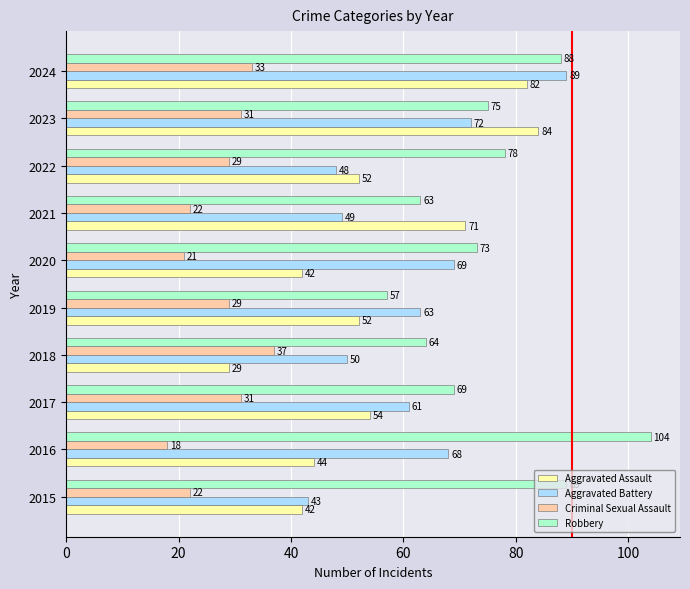

How many values in the Robbery series are below 75?

5